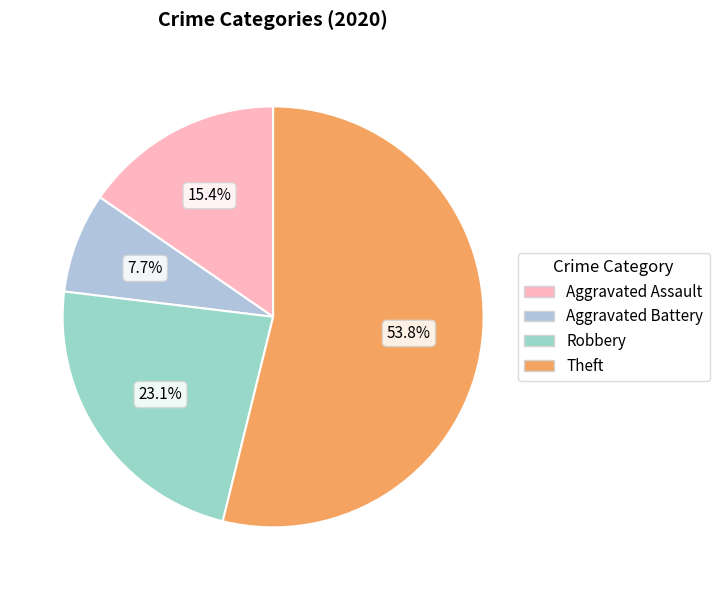

To the nearest percent, what portion does Robbery represent?

23%